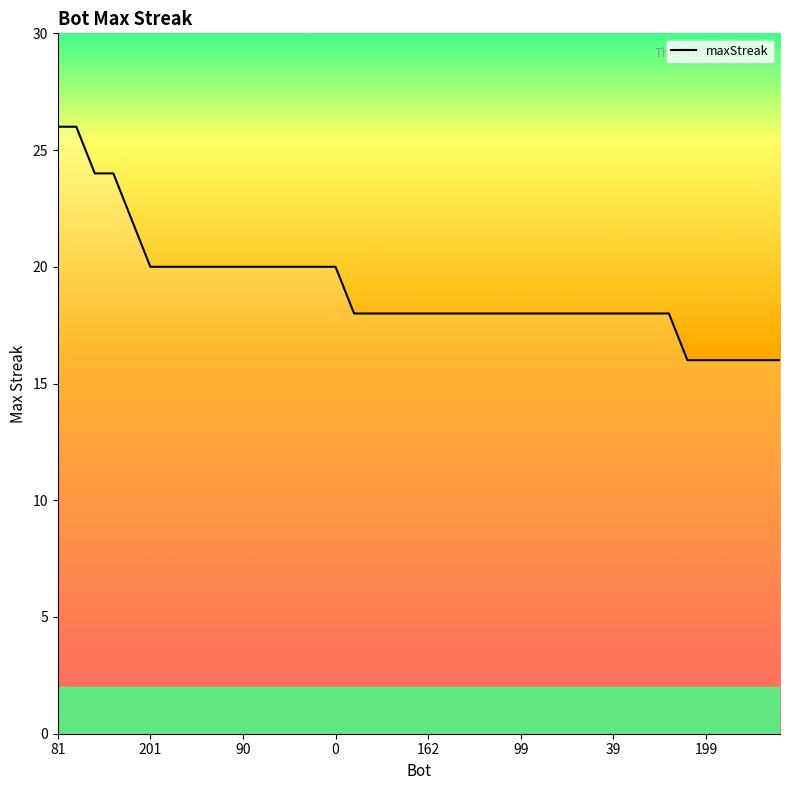

Is it true that the value at 164 is 18?

True